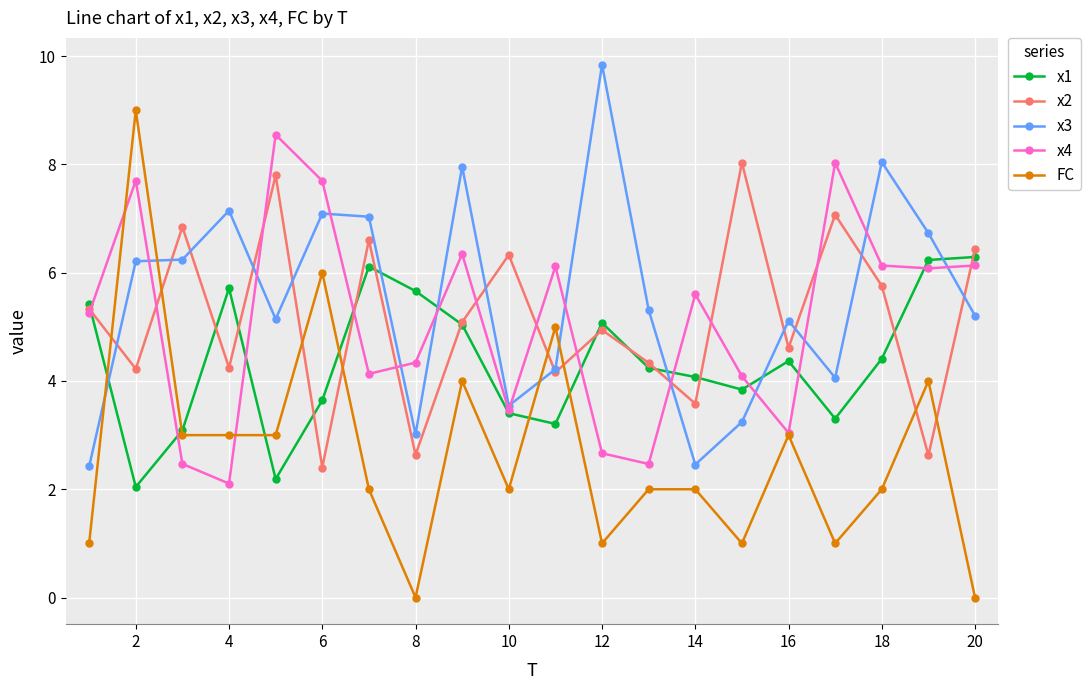

True or false: x1 has more than 2 points higher than both neighbors.

True